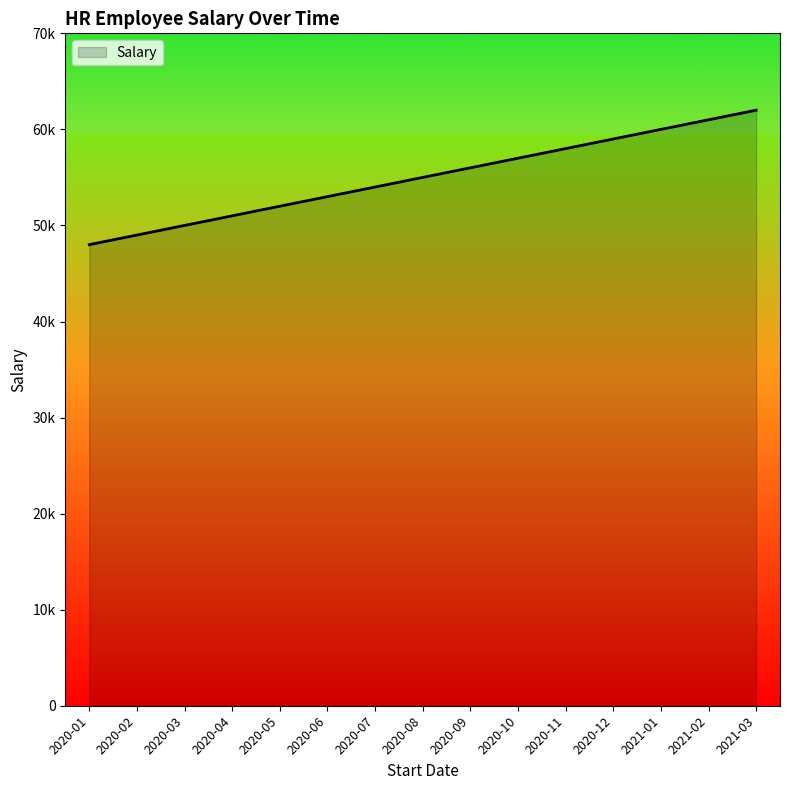

The chart shows a value of 51000 at 2020-04. True or false?

True